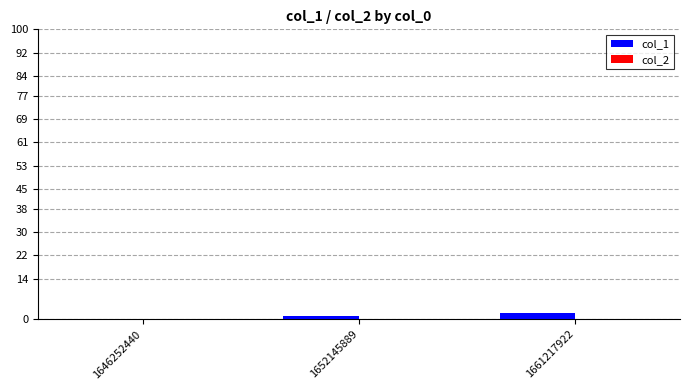

What is the maximum value shown in the chart?

2